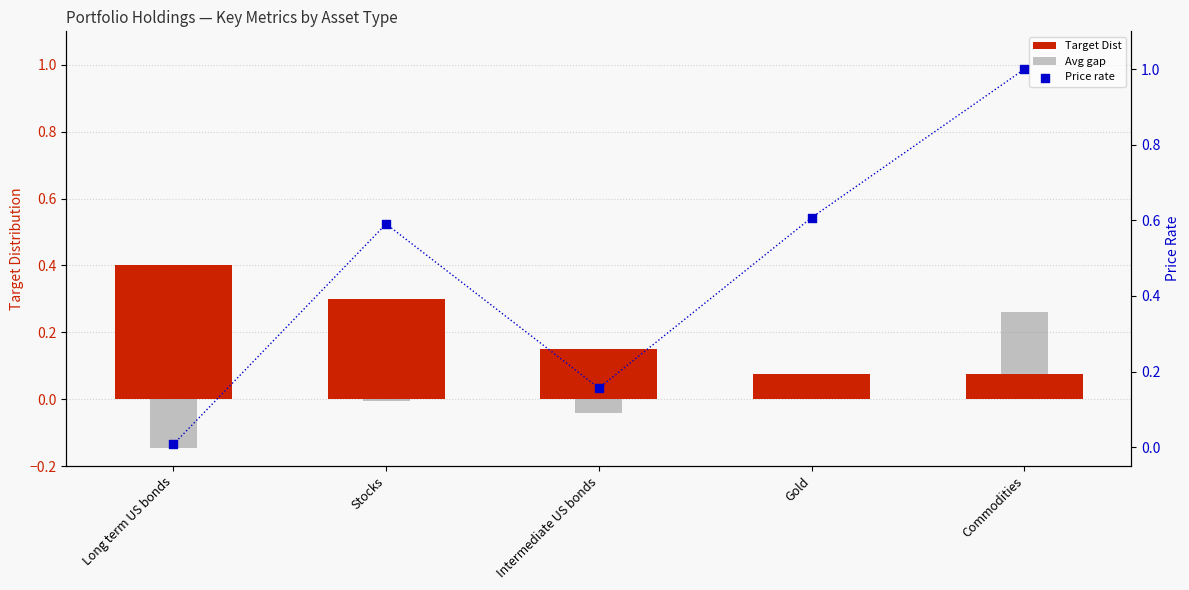

Which series contains the lowest Y value?

Avg gap